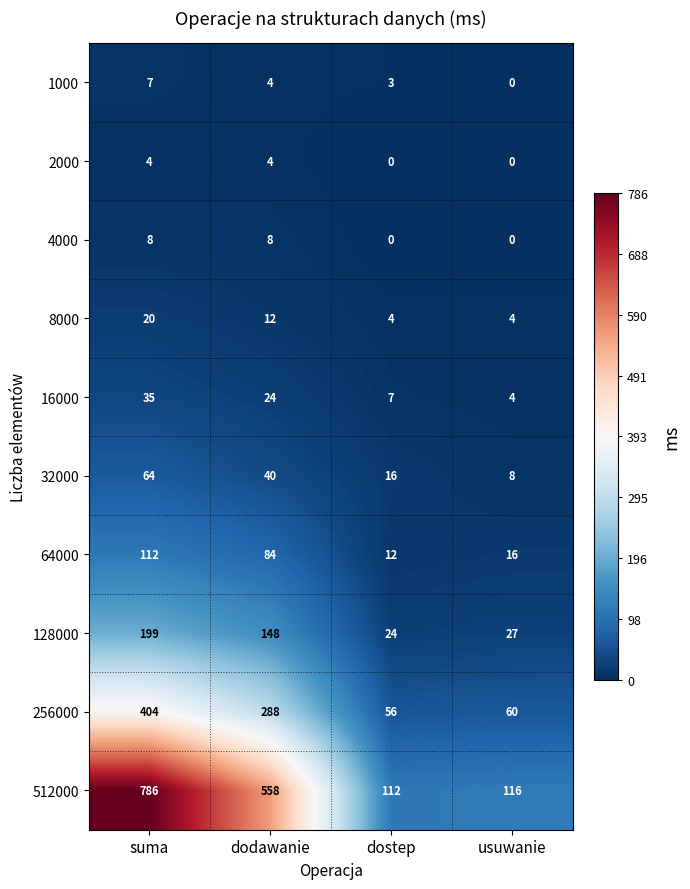

What is the difference between the maximum and minimum values in the 128000 series?

175